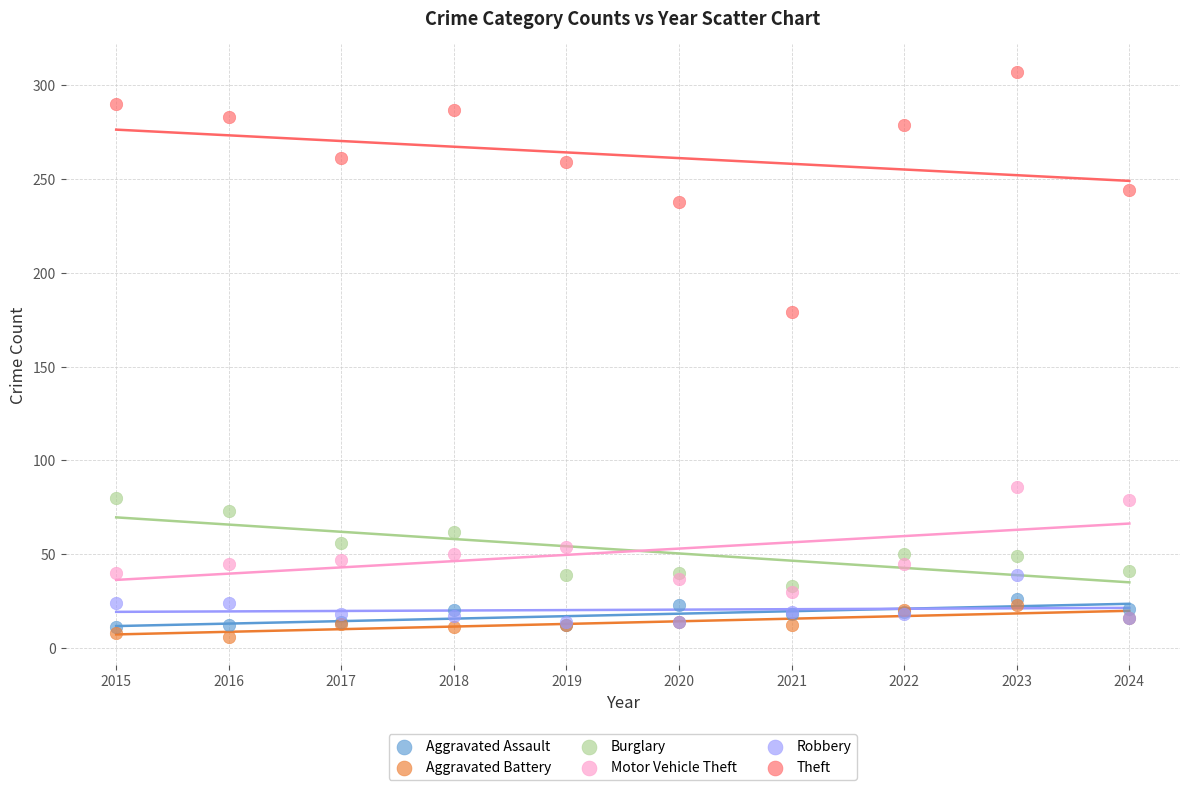

What are all the series names shown in the legend?

Aggravated Assault, Aggravated Battery, Burglary, Motor Vehicle Theft, Robbery, Theft